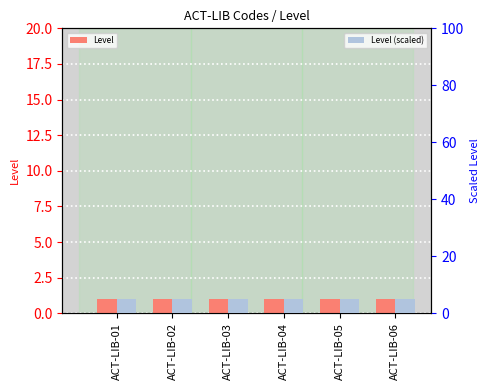

What is the value of the Level (scaled) bar at the 6th from the left?

5